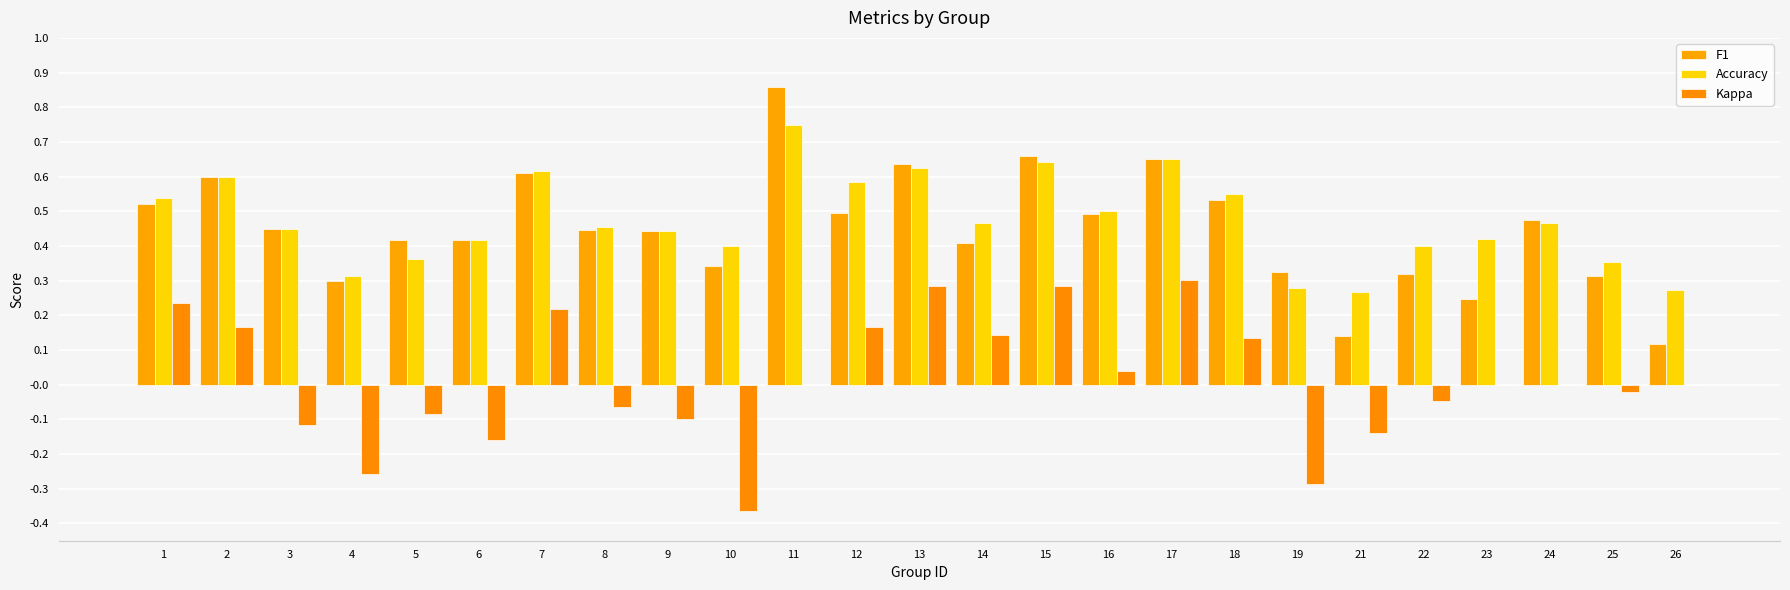

How many series are shown in this chart?

3